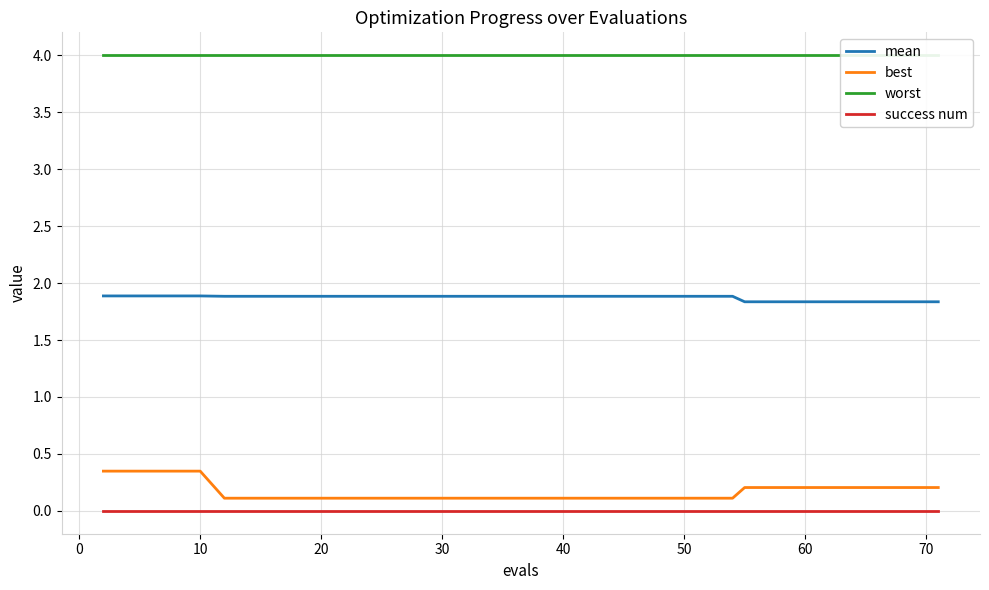

Is it true that success num equals 0.0 at 50?

True